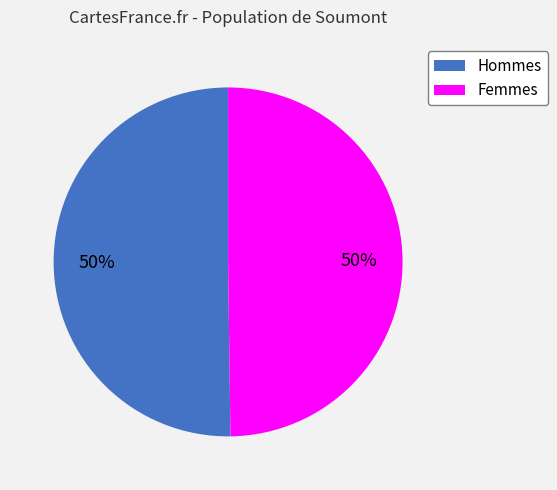

To the nearest percent, what is the average slice percentage?

50%